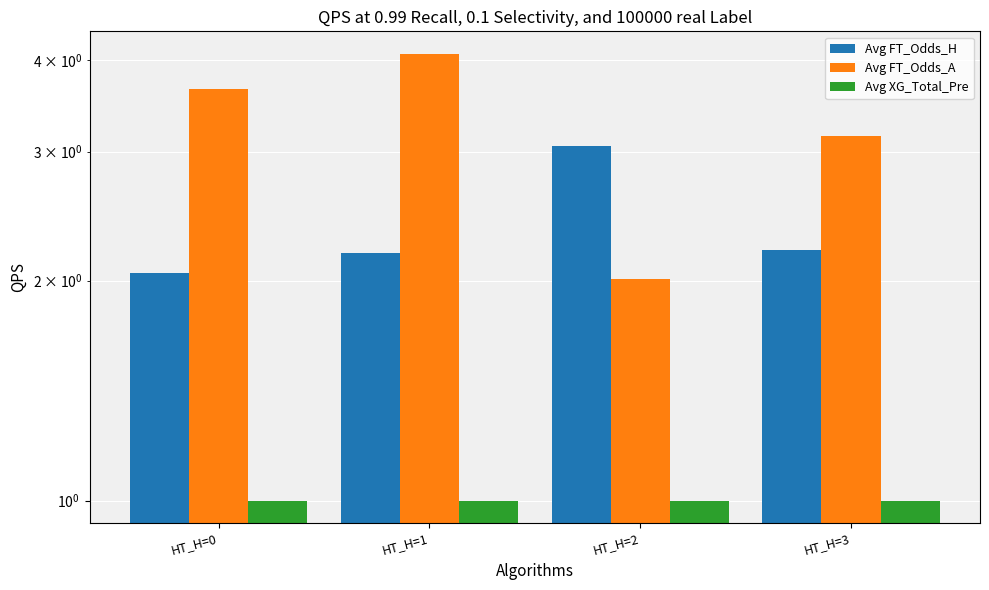

Rank the series at HT_H=1 from lowest to highest value.

Avg XG_Total_Pre, Avg FT_Odds_H, Avg FT_Odds_A